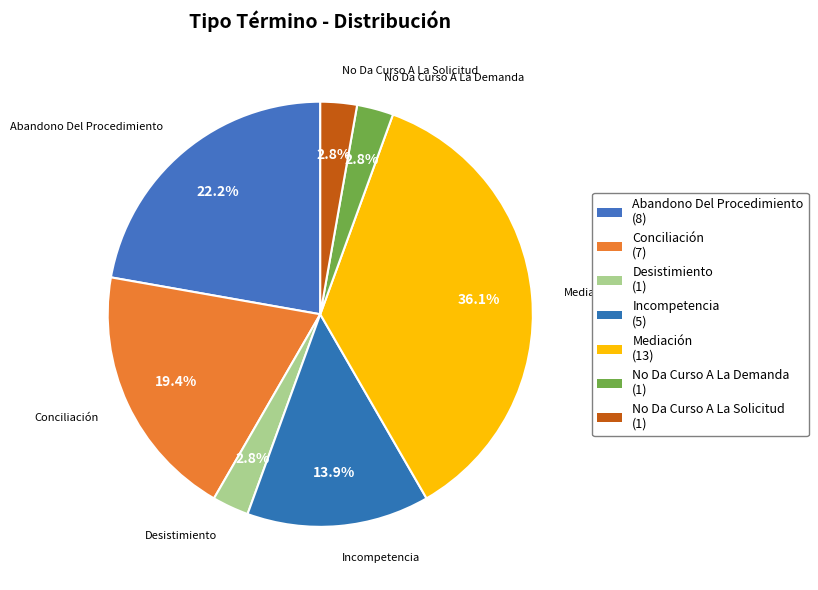

Which slice is the largest?

Mediación